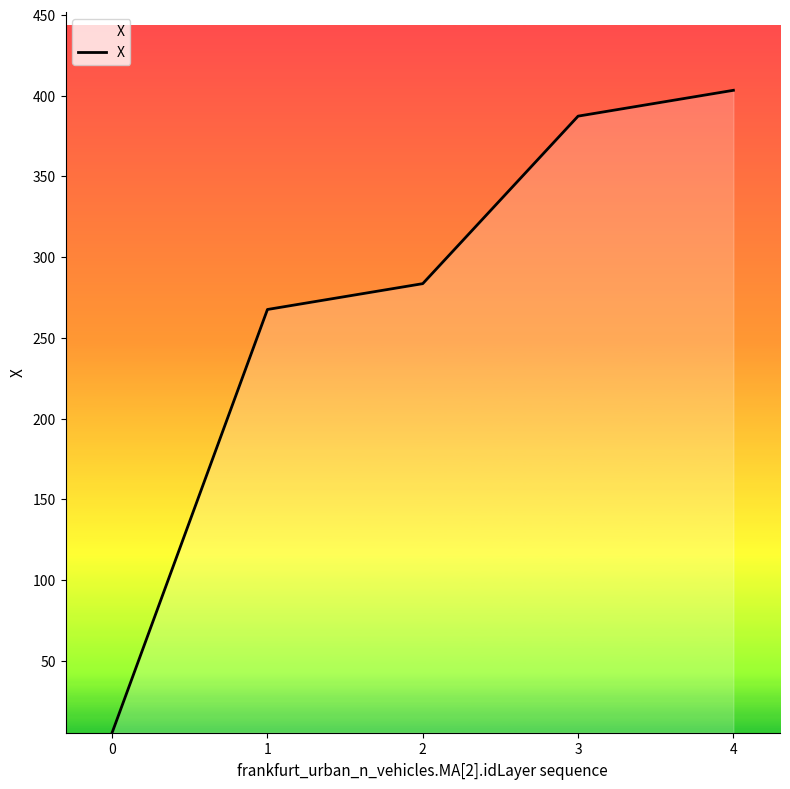

True or false: the data shows 469.9 at 1.

False